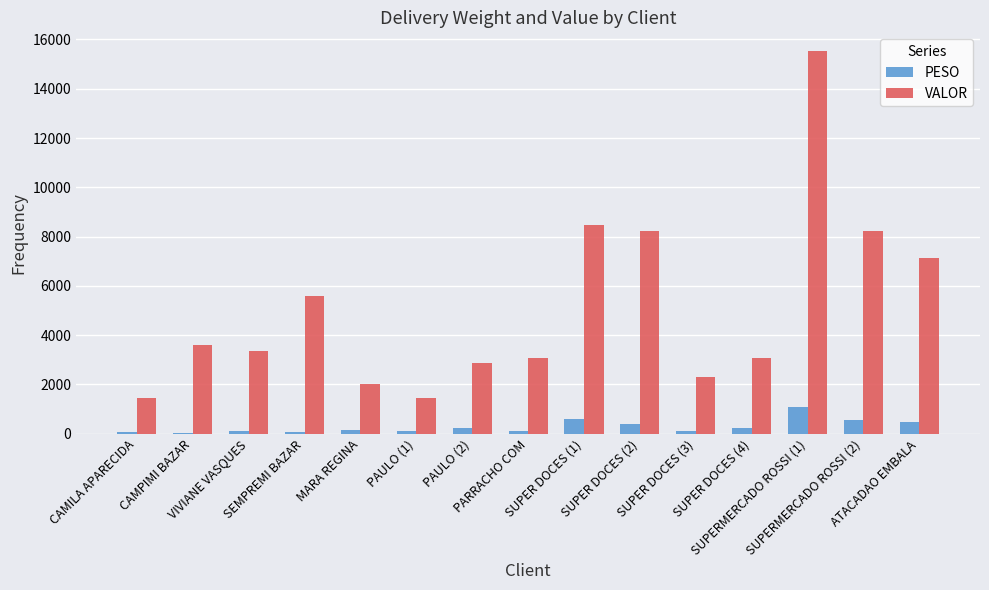

What is the average value of the VALOR series?

5084.9